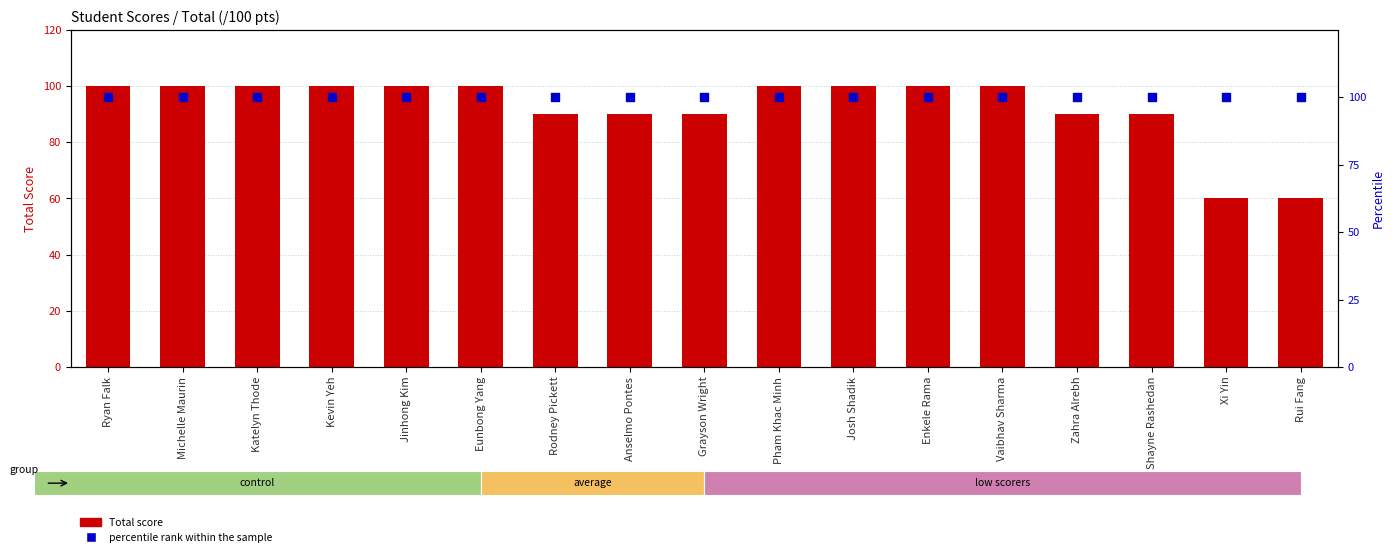

Which series contains the highest Y value?

Total (/100 pts)